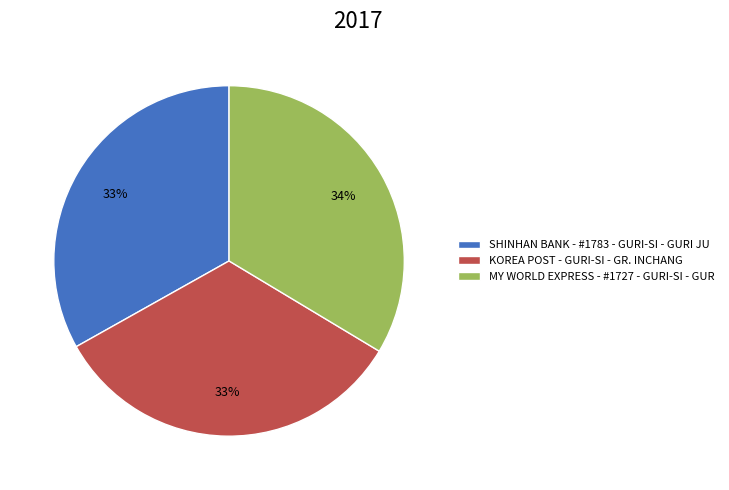

To the nearest percent, what is the combined percentage of MY WORLD EXPRESS - #1727 - GURI-SI - GUR and KOREA POST - GURI-SI - GR. INCHANG?

67%